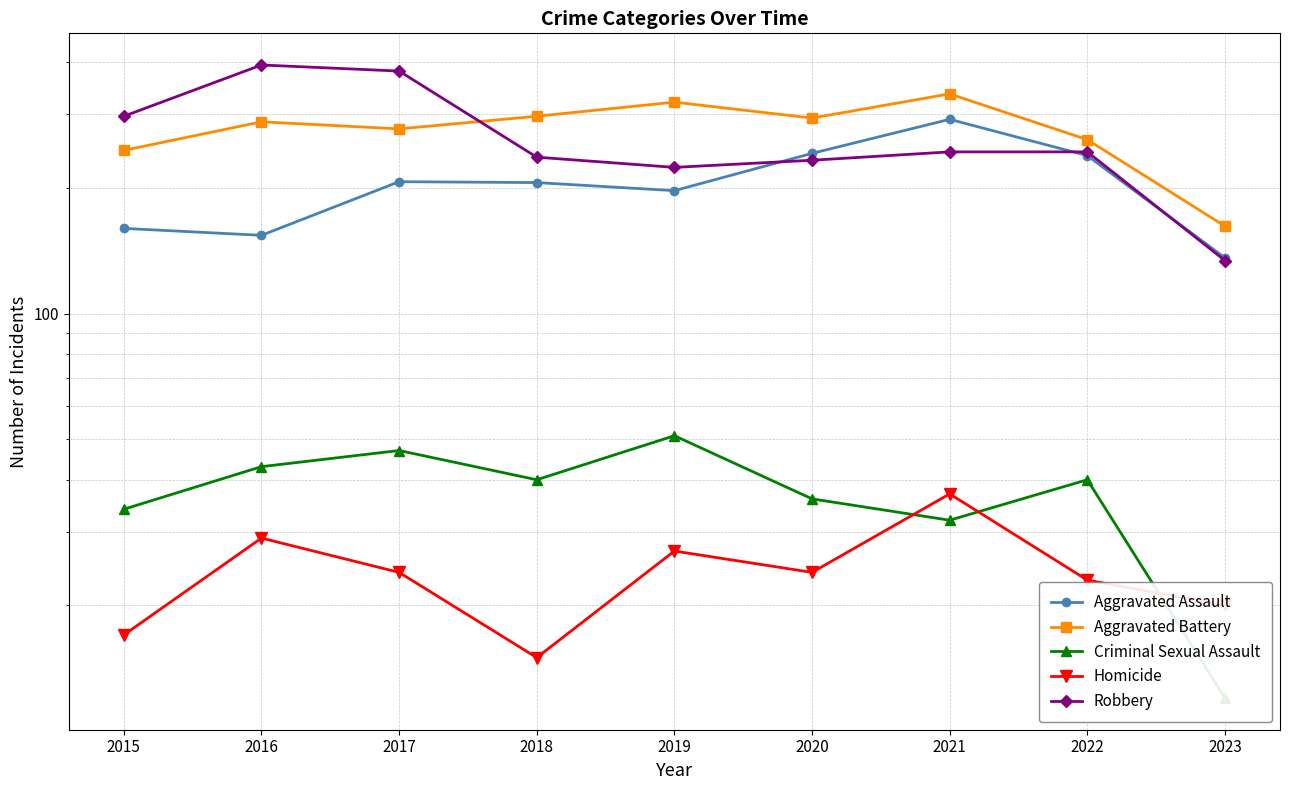

What is the average value of the Aggravated Assault series?

204